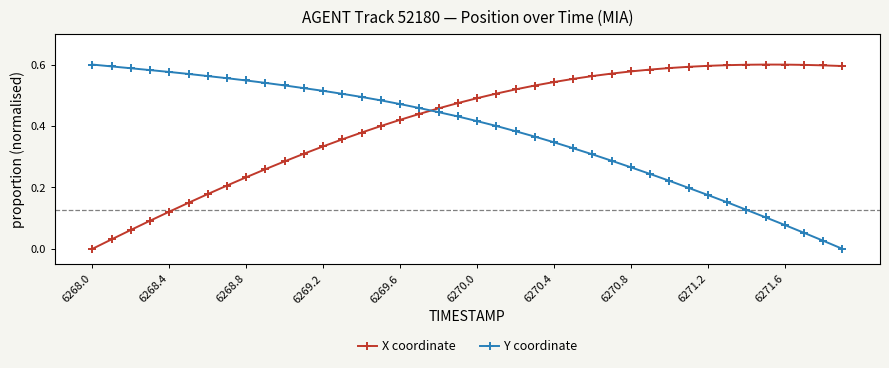

How many times do Y coordinate and X coordinate cross each other?

1